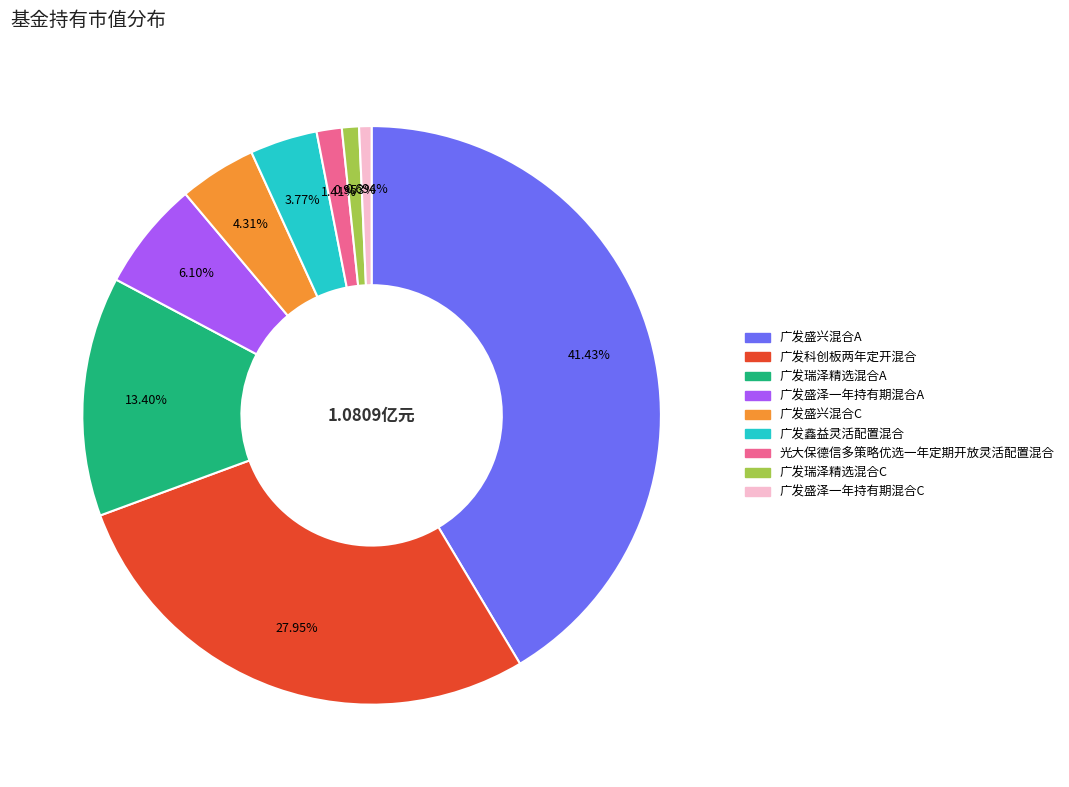

Is there a majority slice in this chart?

No